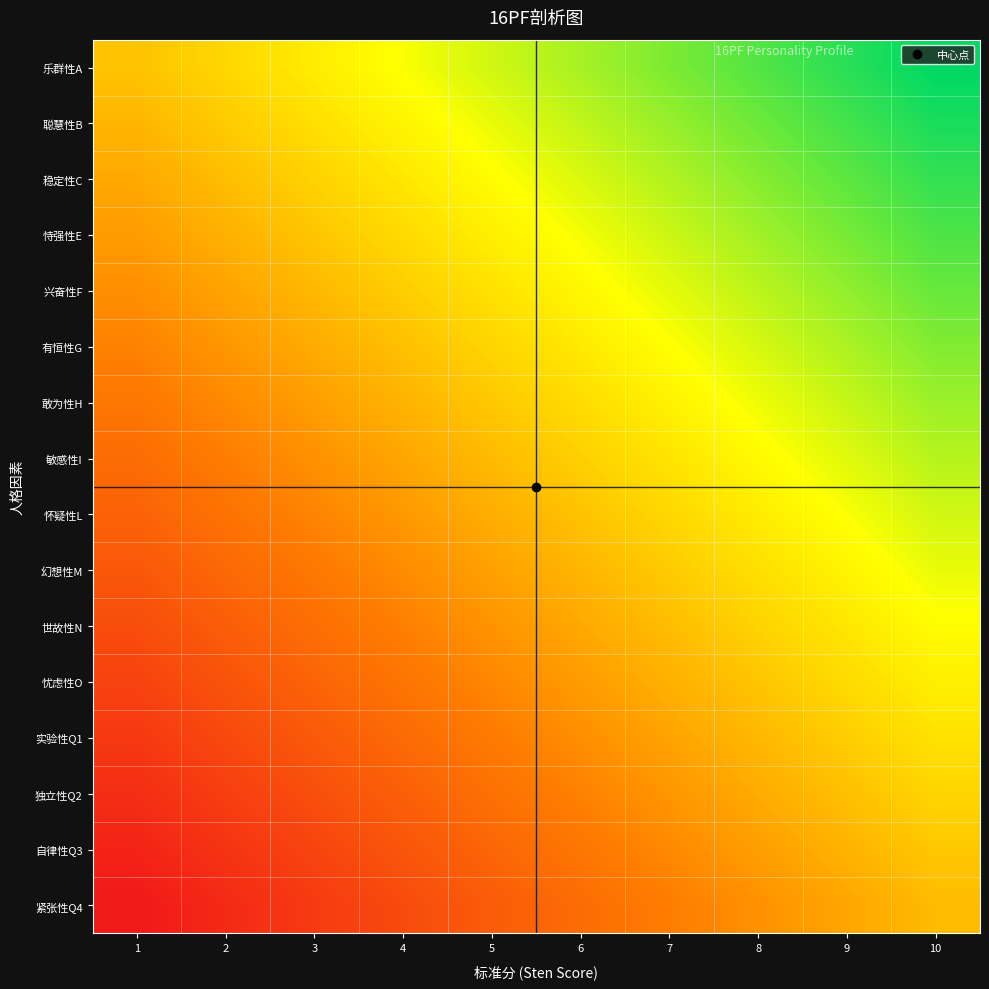

Which label corresponds to the smallest value in the chart?

1